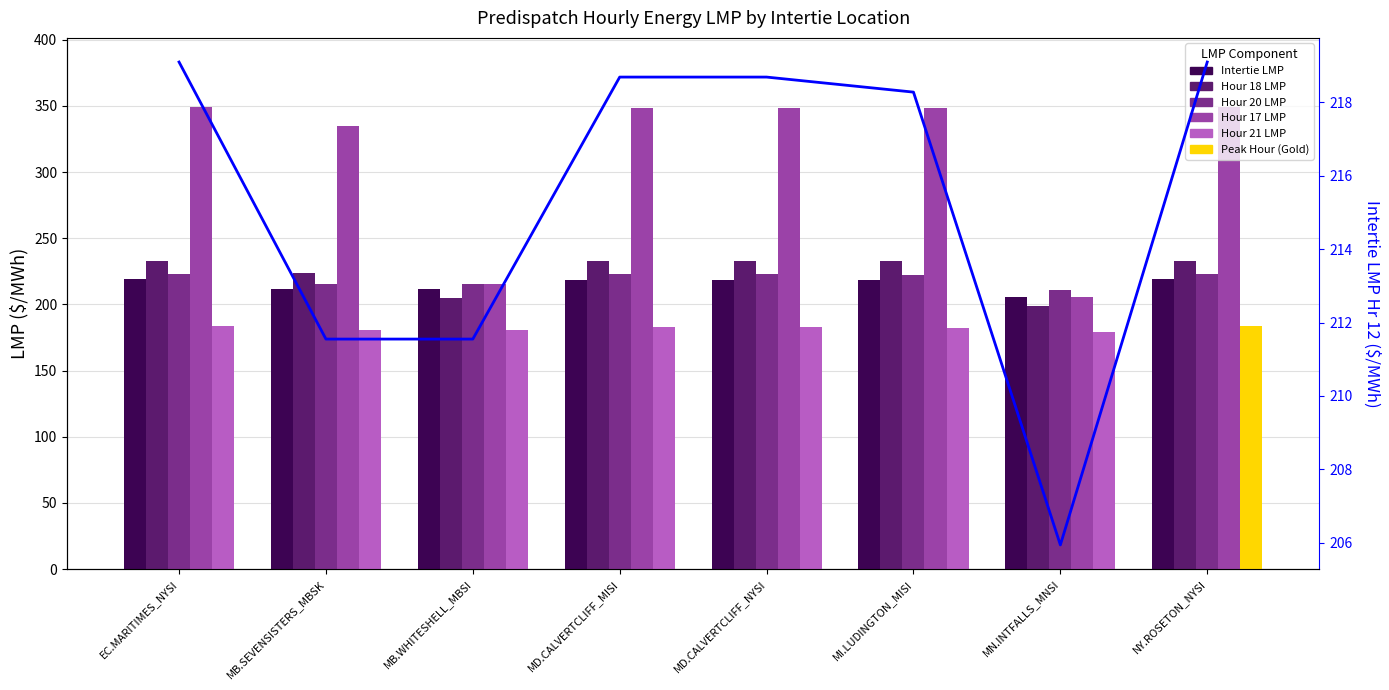

What position from the right is MN.INTFALLS_MNSI?

2